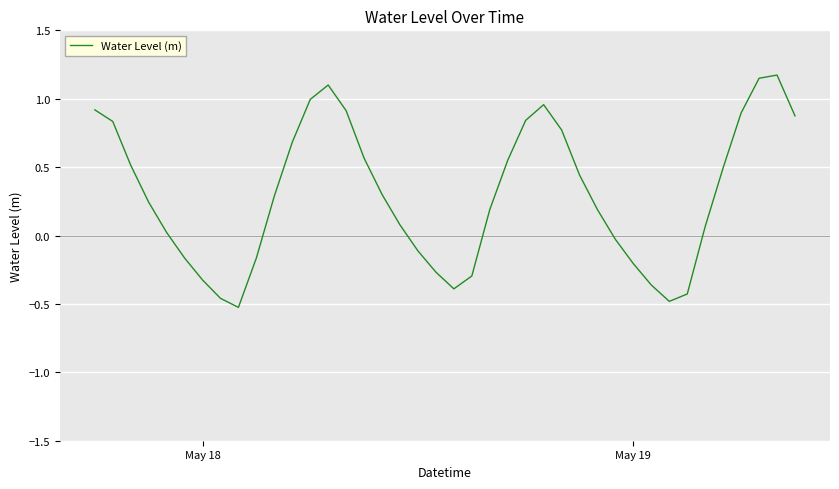

What is the difference between the maximum and minimum values?

1.7